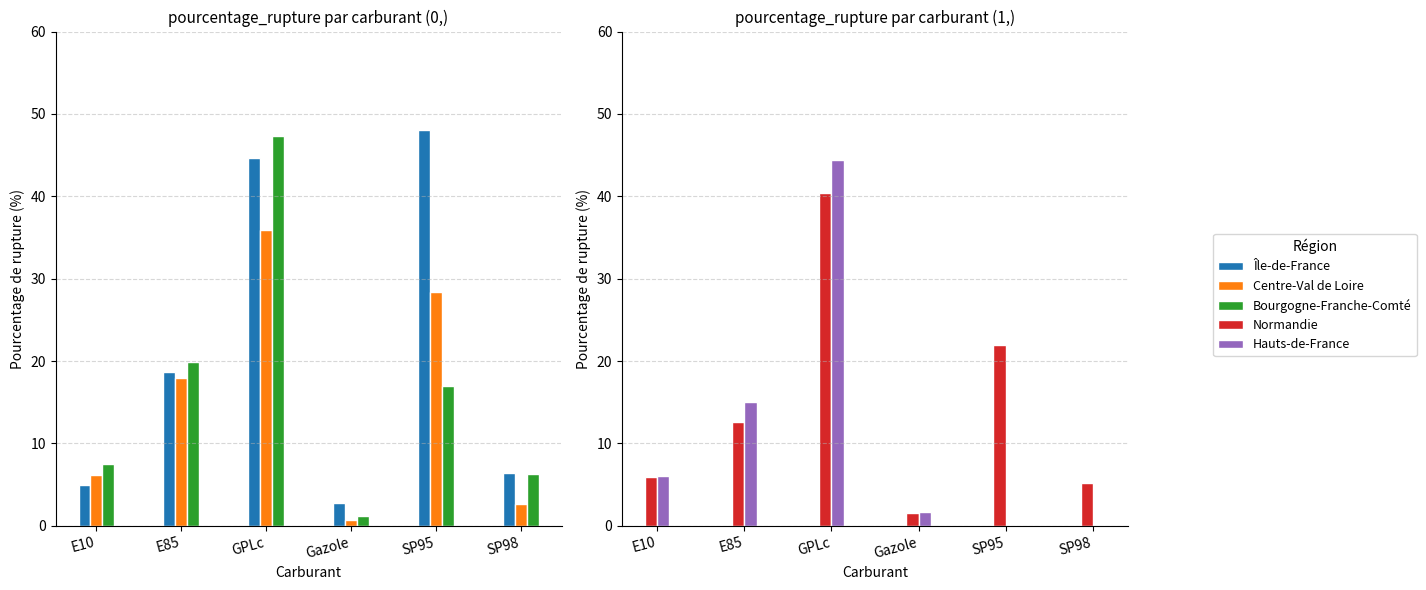

What is the maximum value for Centre-Val de Loire?

35.9